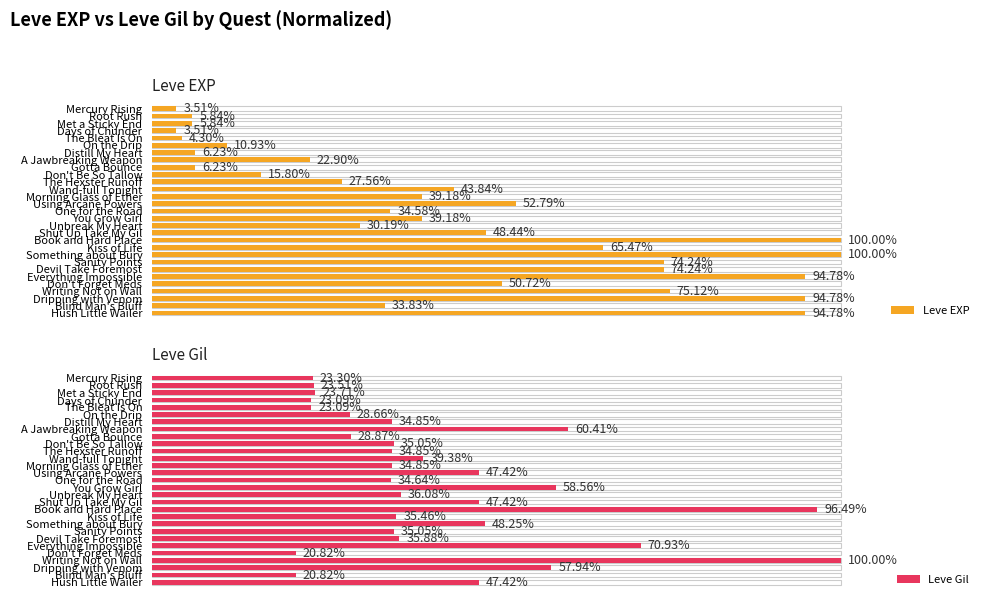

How many data points in Leve Gil are less than 35?

13